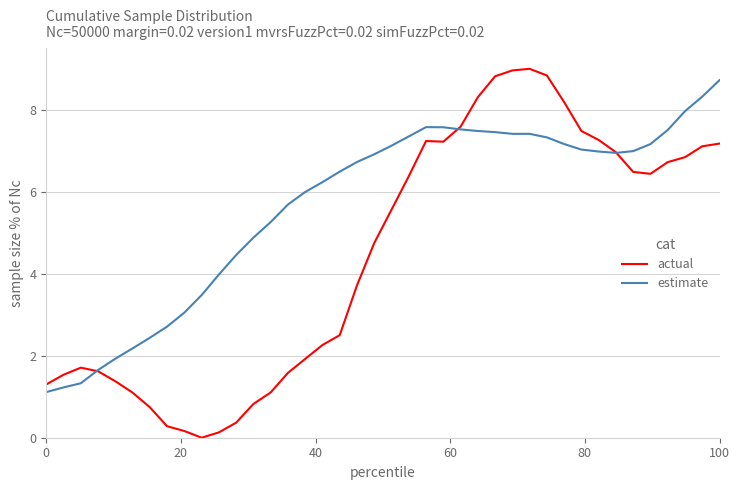

What is the maximum value for estimate?

8.7